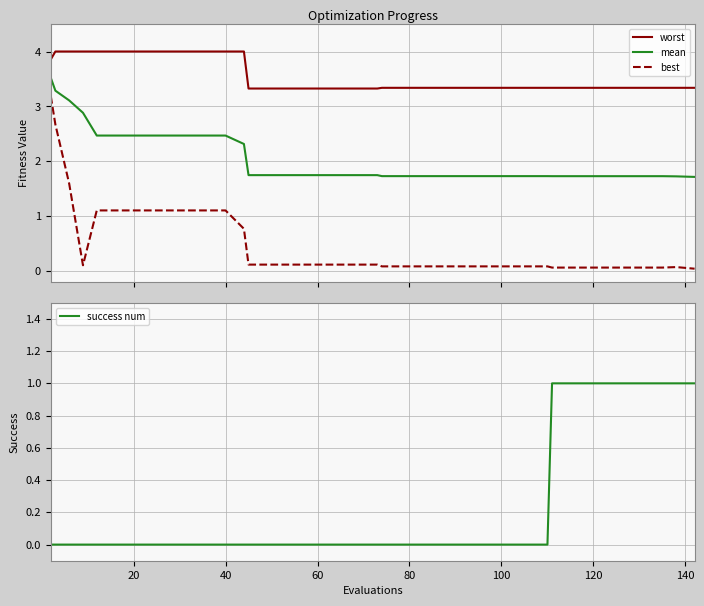

What is the highest value of the best series?

3.2